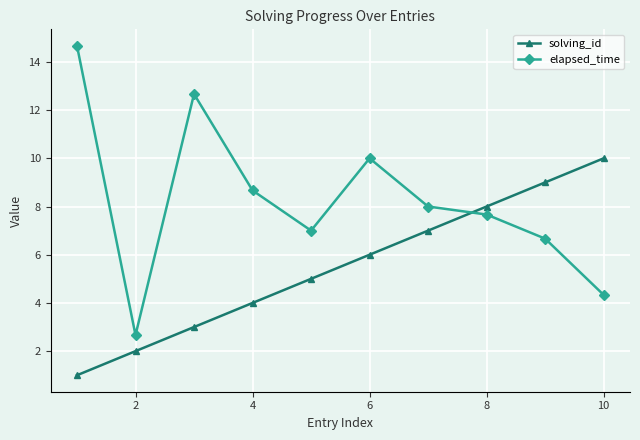

List the series in order of their overall mean, highest first.

elapsed_time, solving_id